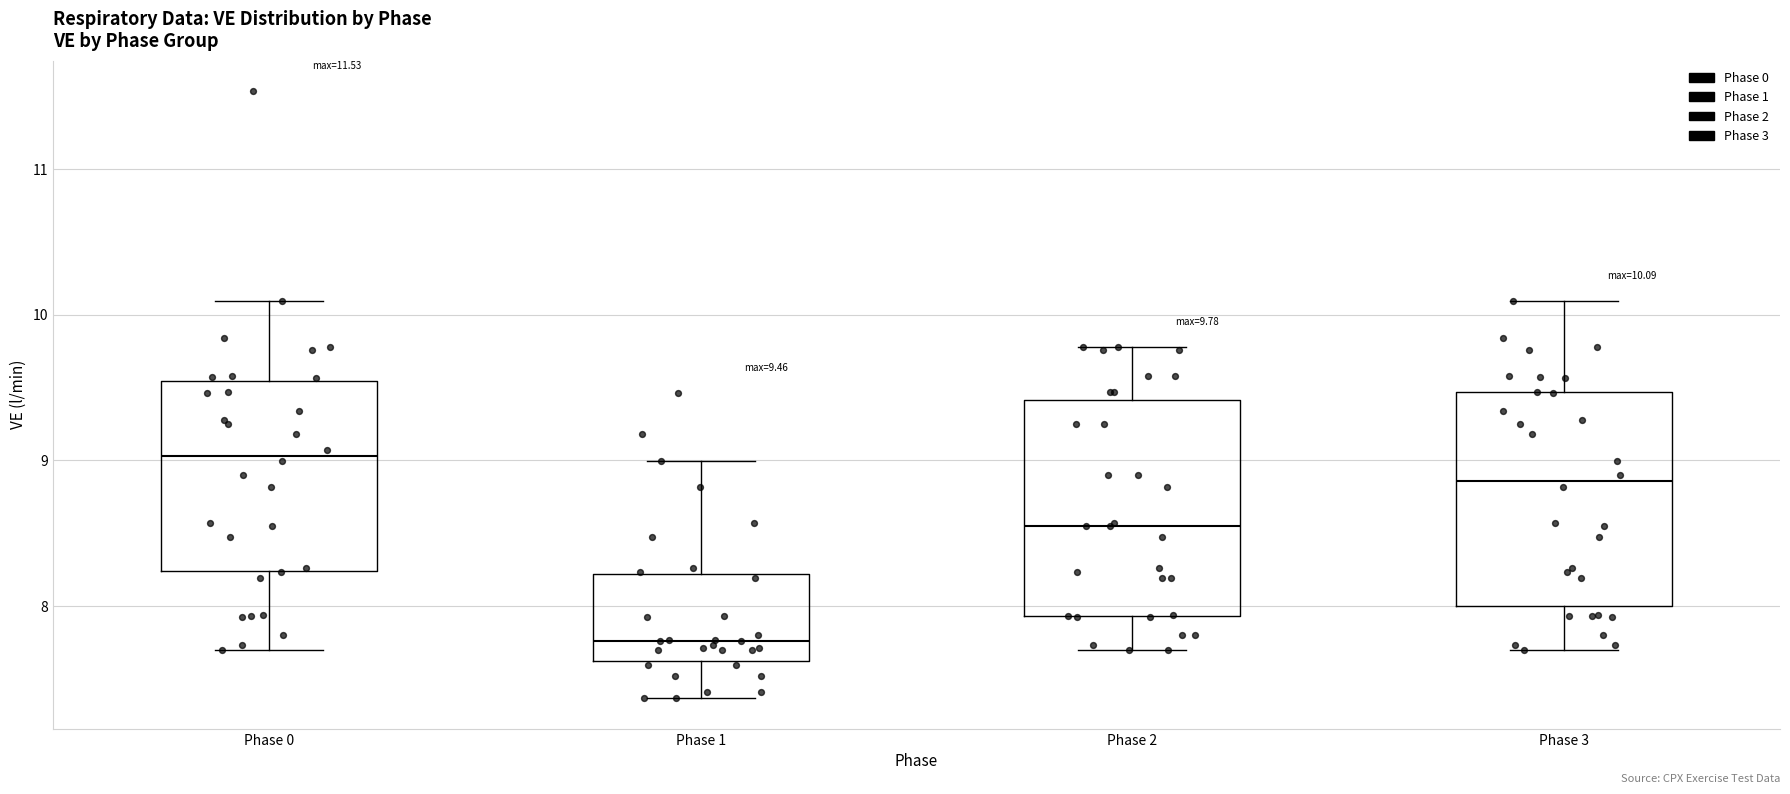

Which box has the highest median line?

Phase 0